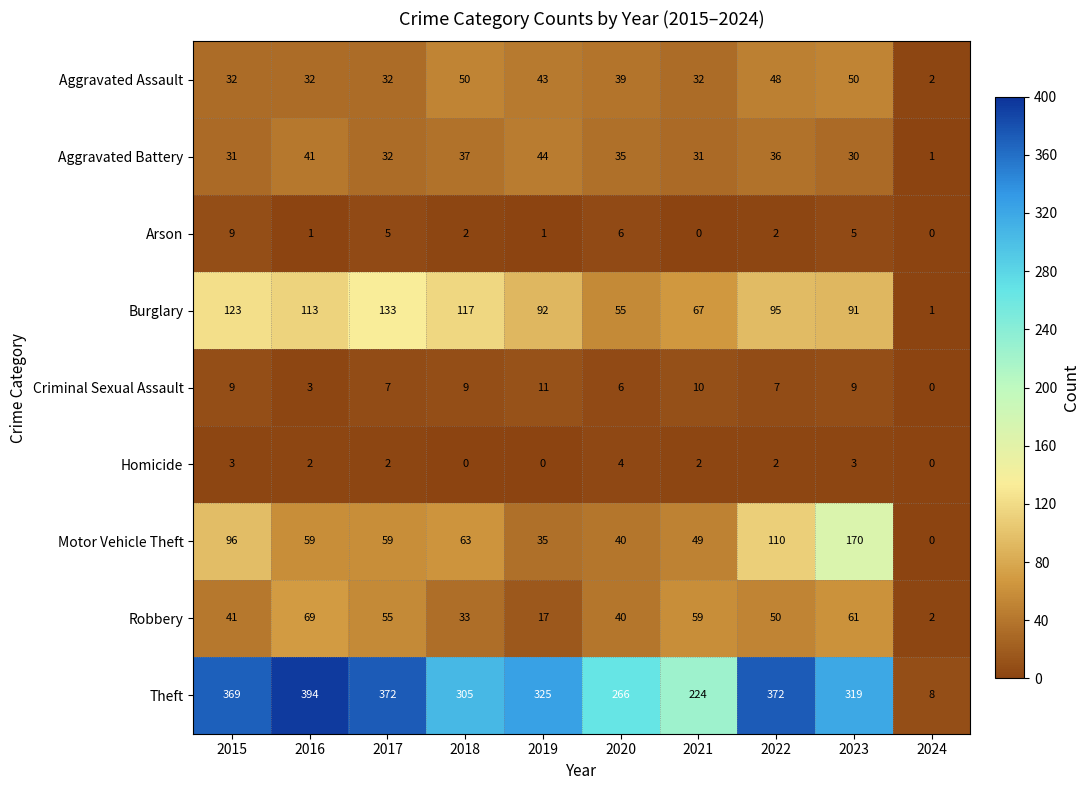

Which series has the largest range (max minus min)?

Theft